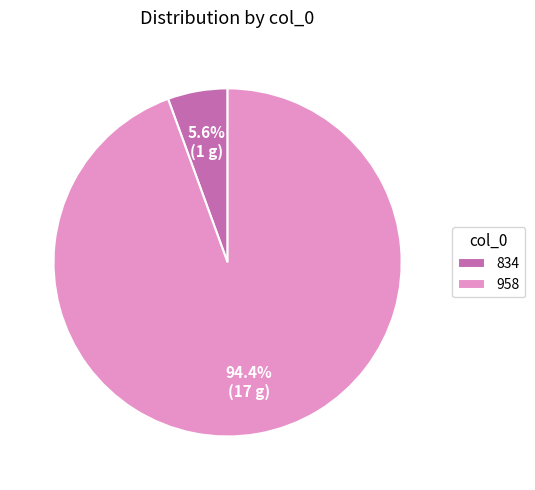

Is 958 the majority of the pie?

Yes